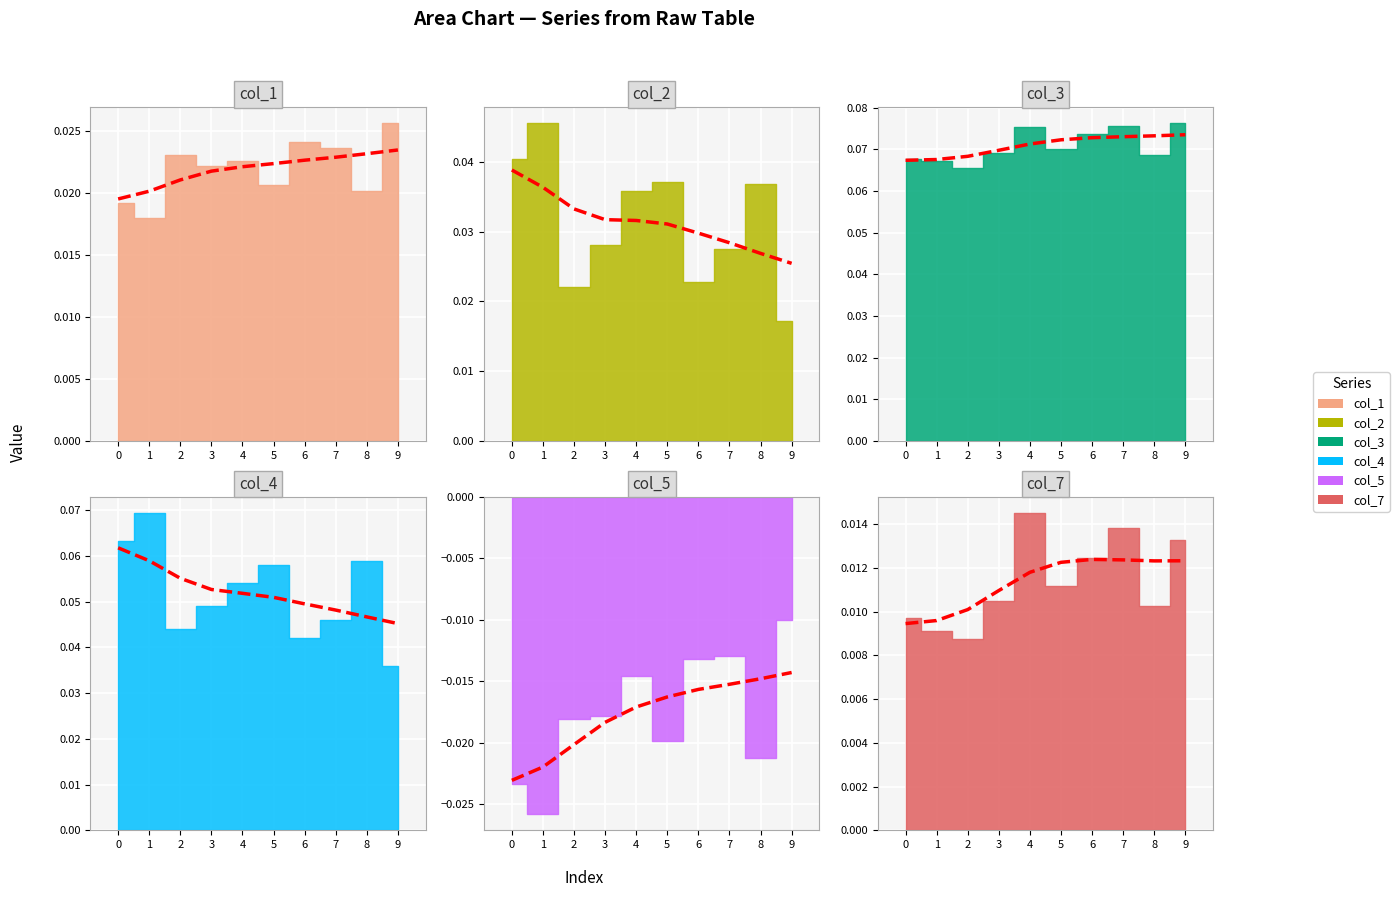

True or false: col_3 has a value of 0.1 at 4.

True